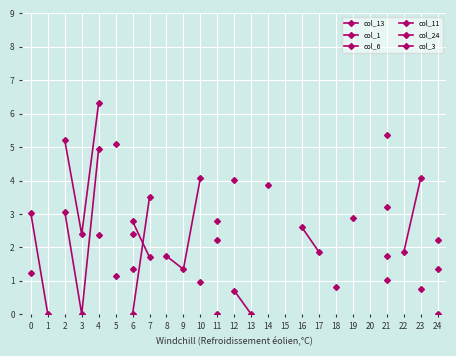

What is the highest value of the col_13 series?

5.1